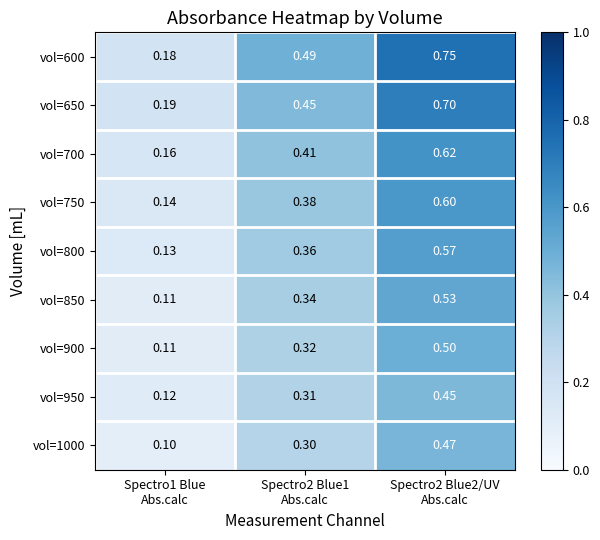

What is the greatest value displayed?

0.8